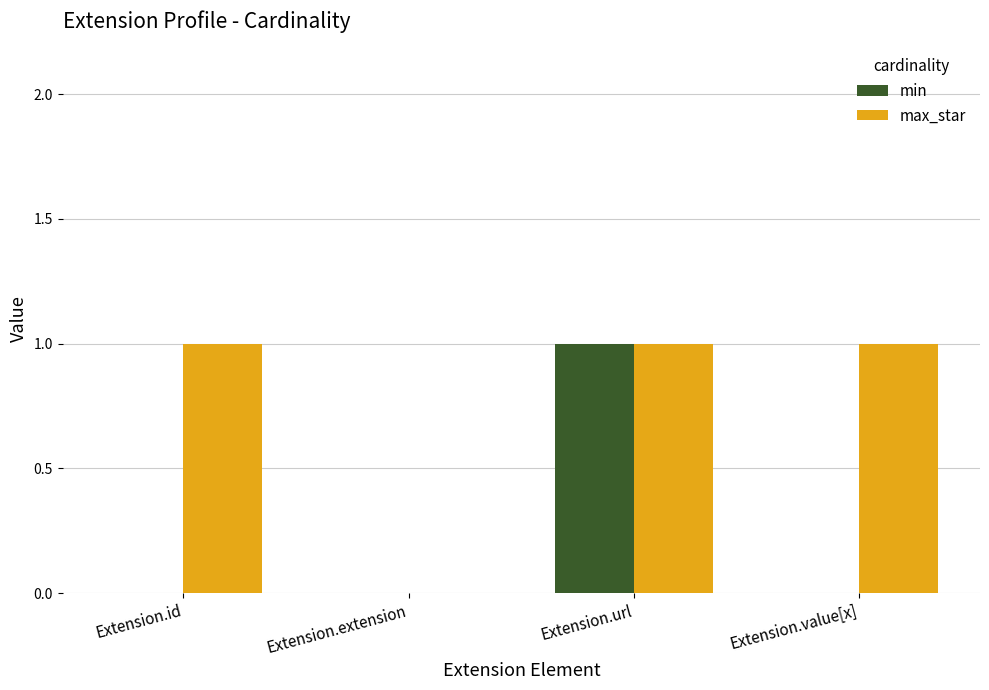

Are the bars grouped side by side (vs. stacked)?

Yes